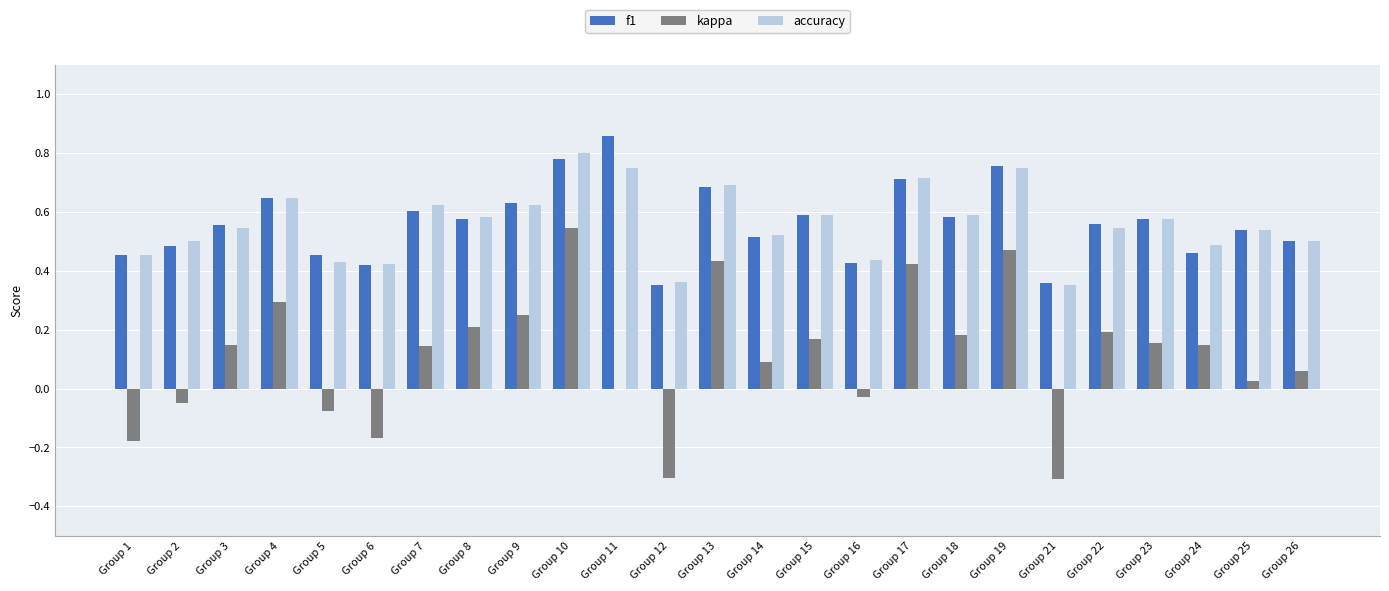

Are the bars grouped side by side (vs. stacked)?

Yes